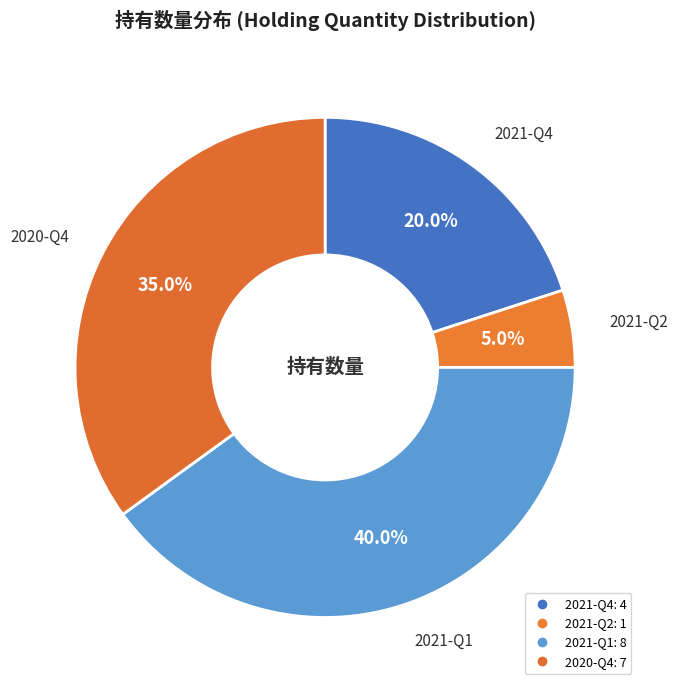

Is it true that 2021-Q1 is 40% of the pie?

True